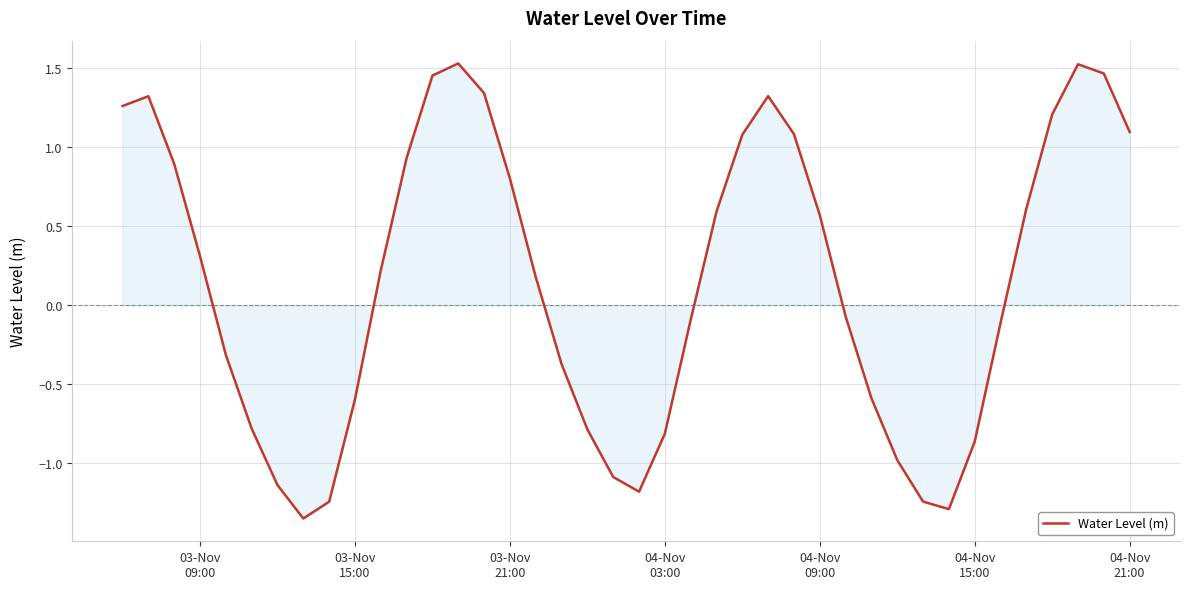

What is the difference between the maximum and minimum values?

2.9